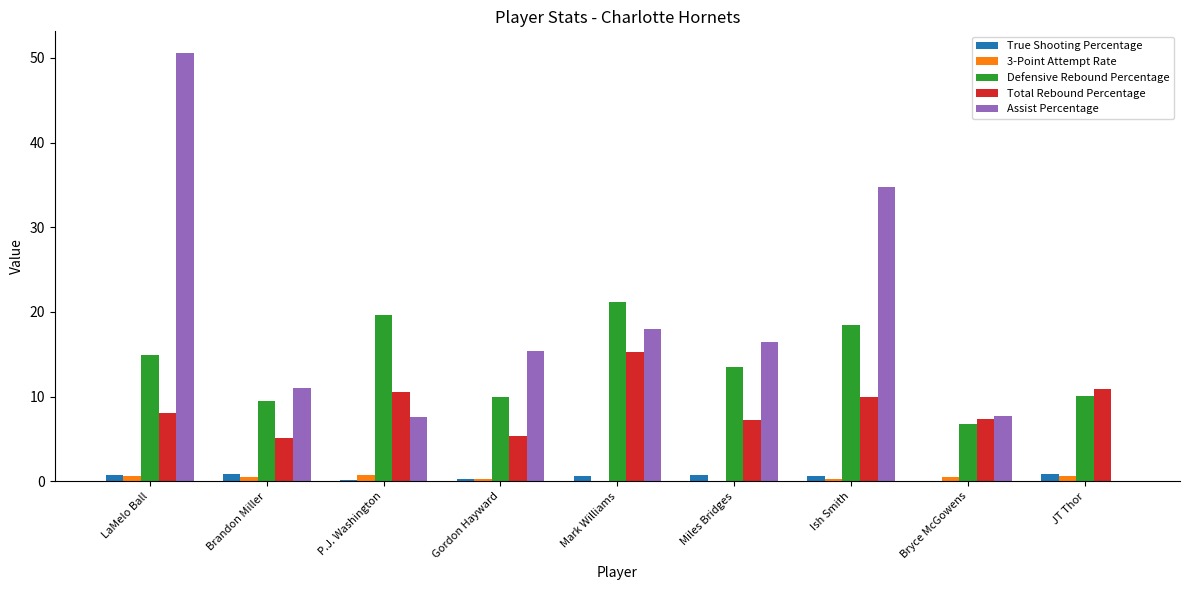

At which category is the sum across all series the highest?

LaMelo Ball